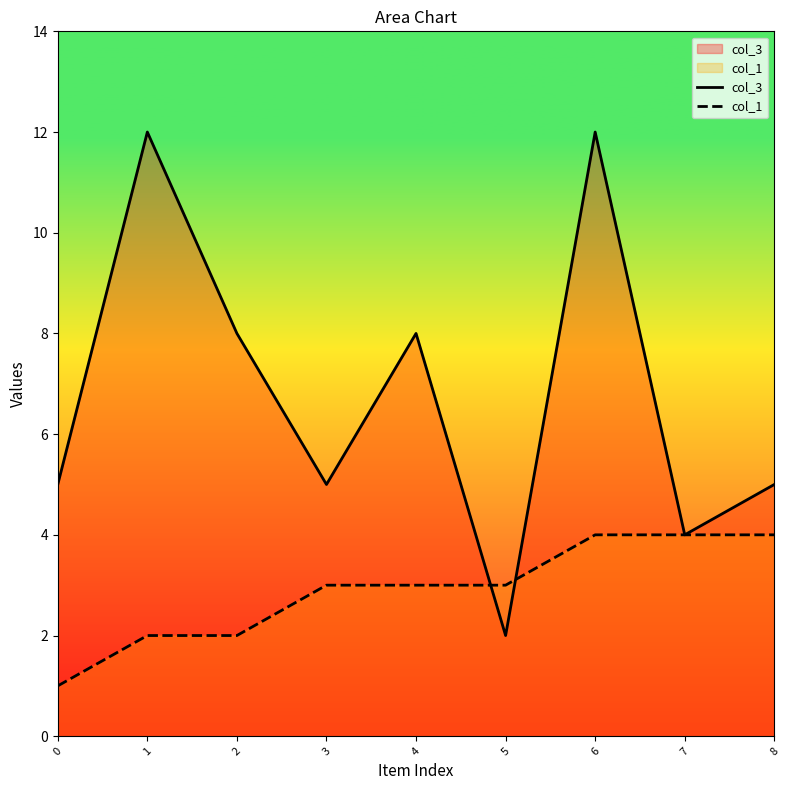

What is the difference between the col_1 values at 4 and 1?

1